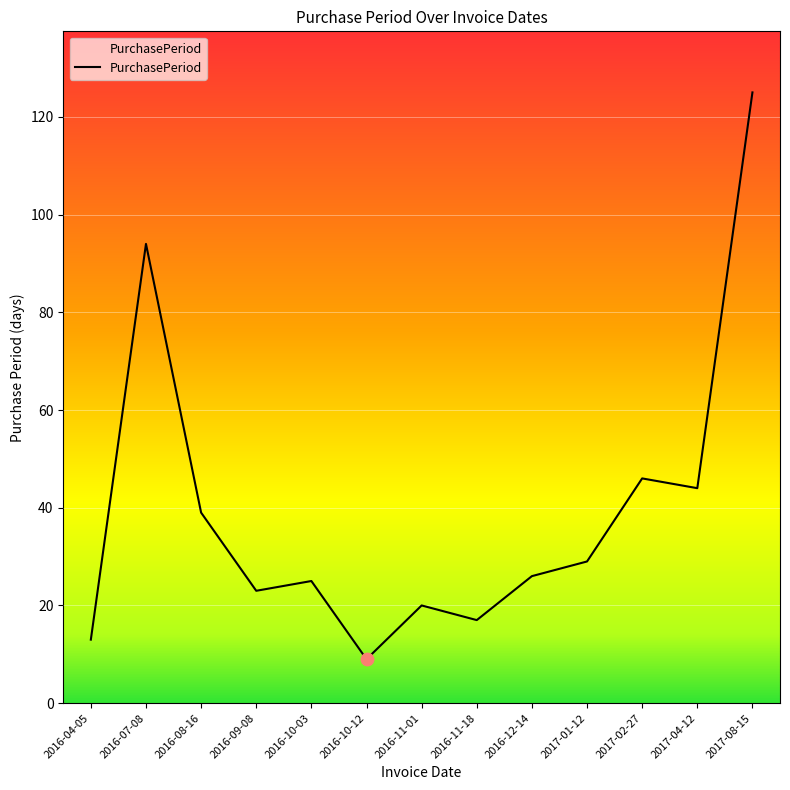

Which has a higher value, 2017-02-27 or 2016-10-12?

2017-02-27